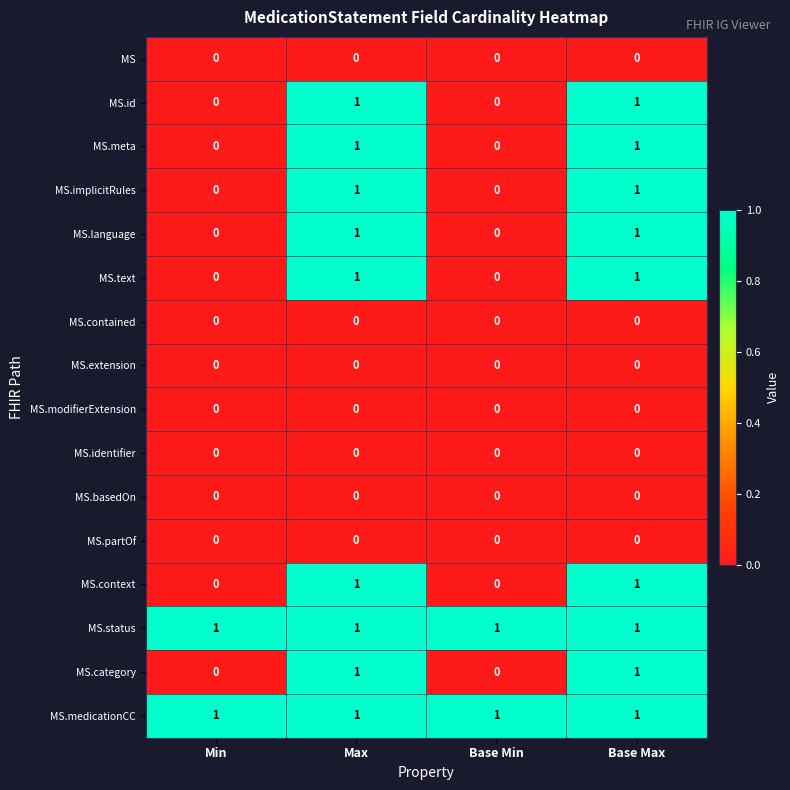

At how many categories does at least one series exceed 0?

4